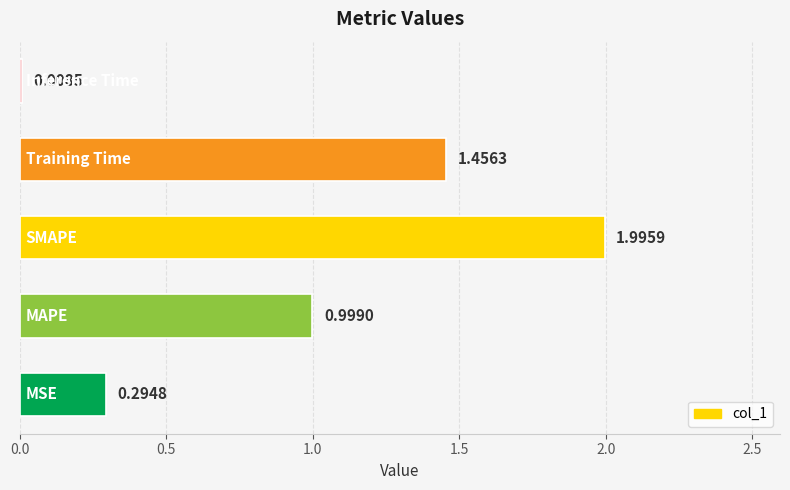

What is the difference between the maximum and minimum values?

2.0